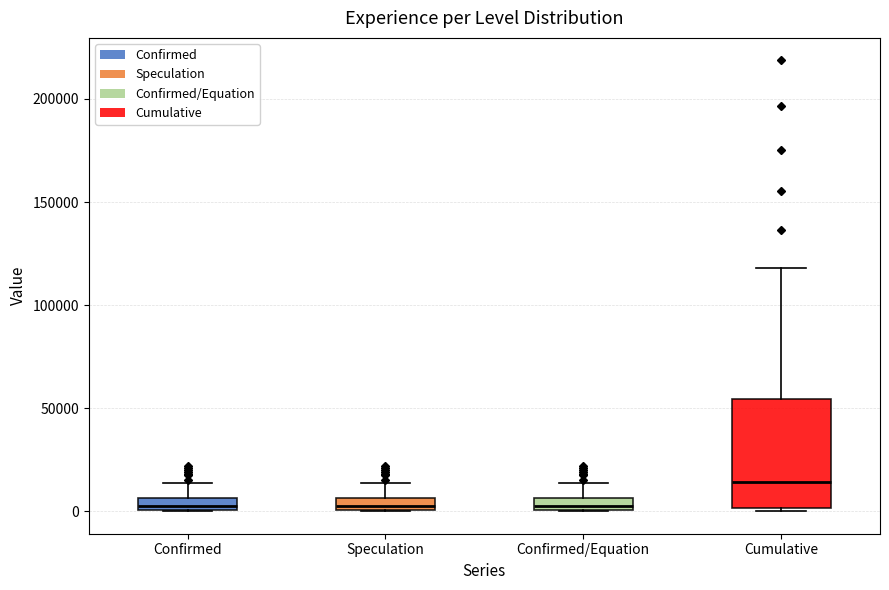

Which box is the tallest, from its lower edge to its upper edge?

Cumulative